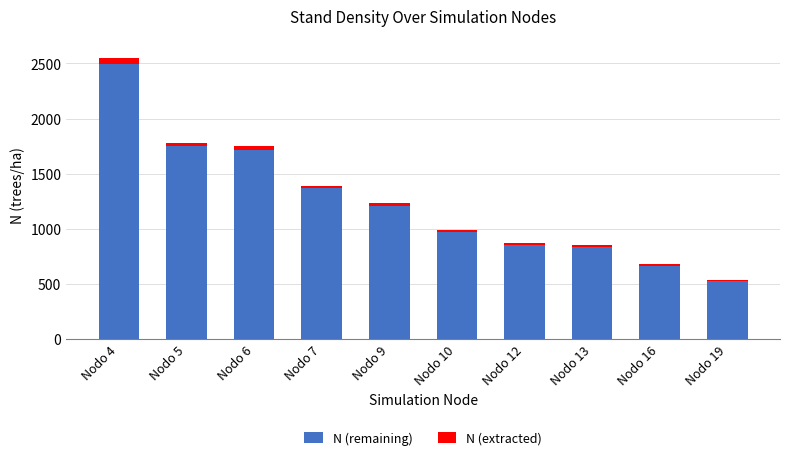

What is the value of the N (remaining) bar at the 6th from the left?

967.7